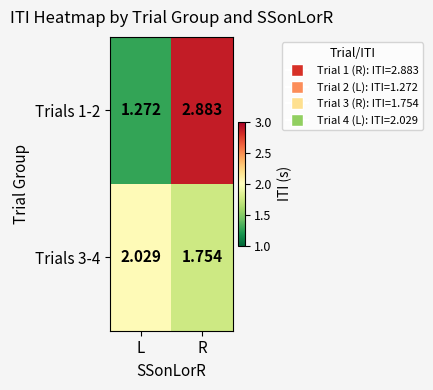

Is the value of Trials 1-2 at L greater than the value of Trials 3-4 at L?

No